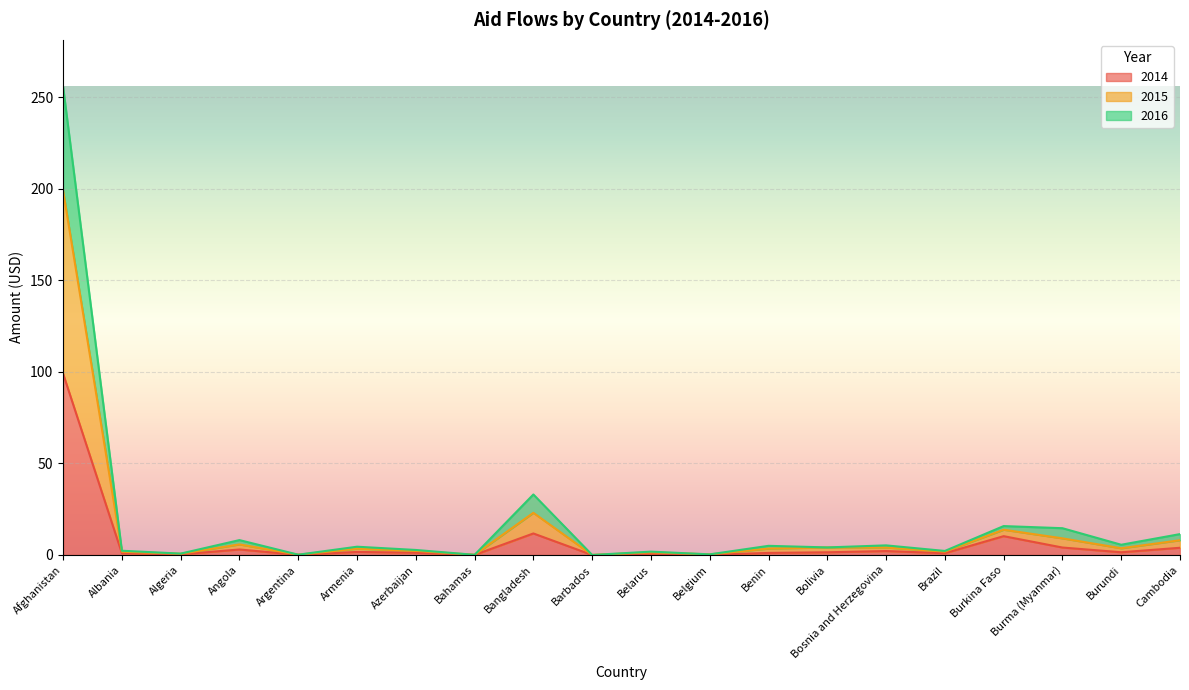

What is the value of the 2014 point at the 14th from the left?

1.5